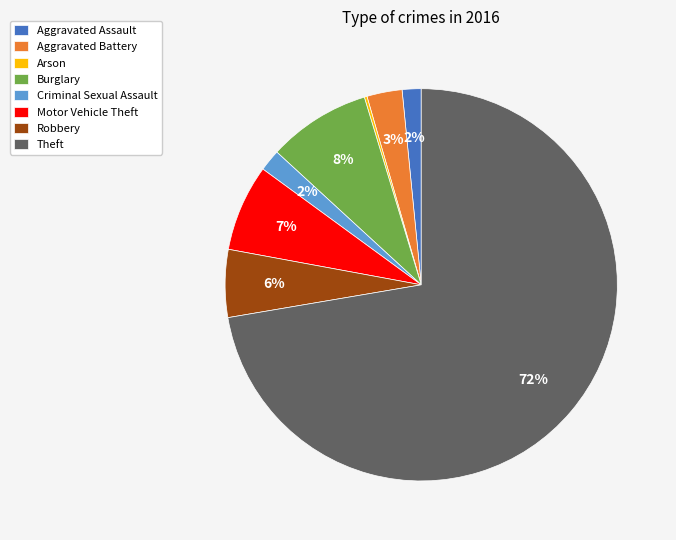

To the nearest percent, what is the difference between the Aggravated Battery and Robbery slice percentages?

3%